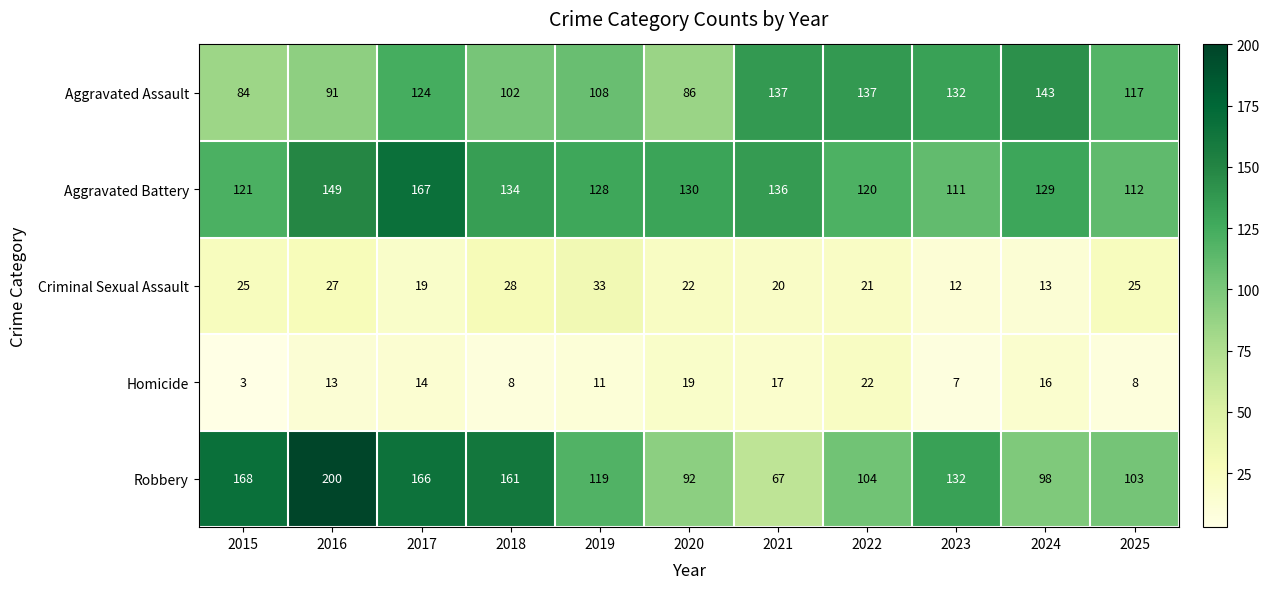

At which label is Criminal Sexual Assault closest to 22?

2020